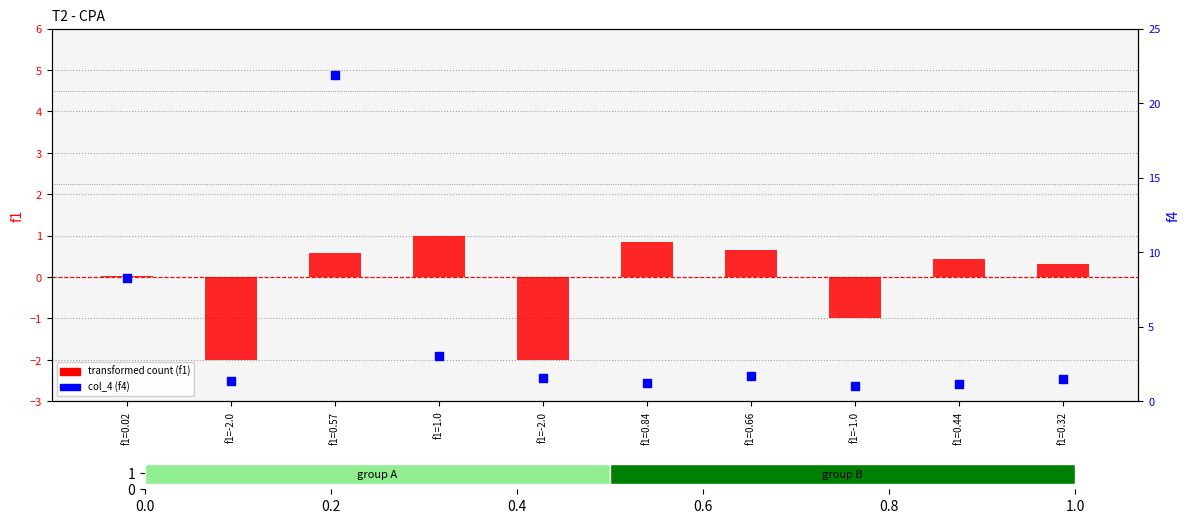

Which series contains the lowest Y value?

transformed count (f1)